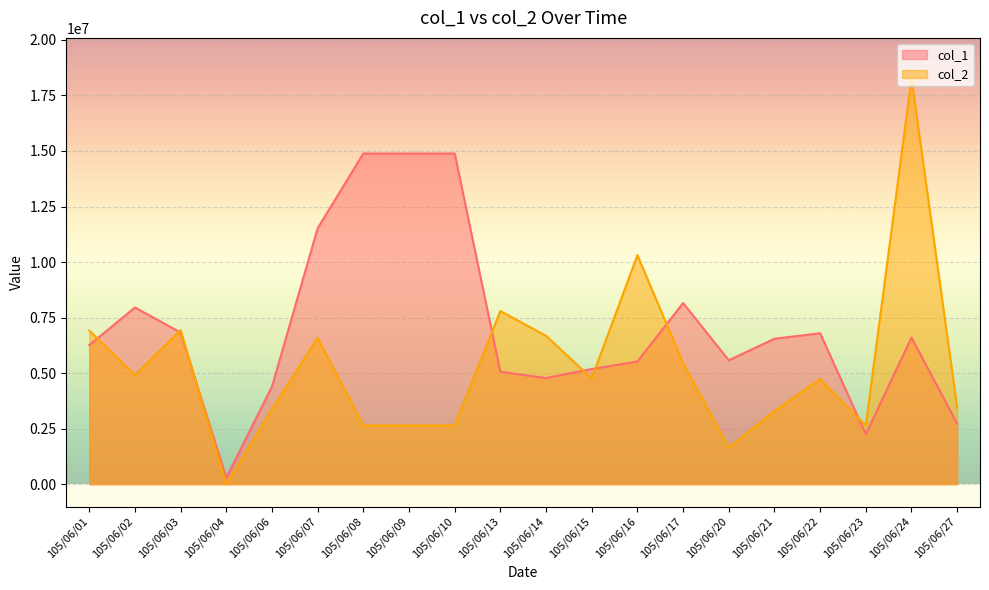

Reading left to right, what are all the values shown in this chart?

col_1: 6258966	7954168	6828000	287000	4395000	11521000	14885000	14885000	14885000	5061000	4778000	5185081	5521000	8154000	5579000	6547627	6795696	2252594	6601000	2726000
col_2: 6917000	4915000	6937000	1000	3372652	6589540	2644534	2644534	2644534	7792771	6678332	4768000	10312398	5449367	1647854	3292000	4736000	2644000	18264748	3453000